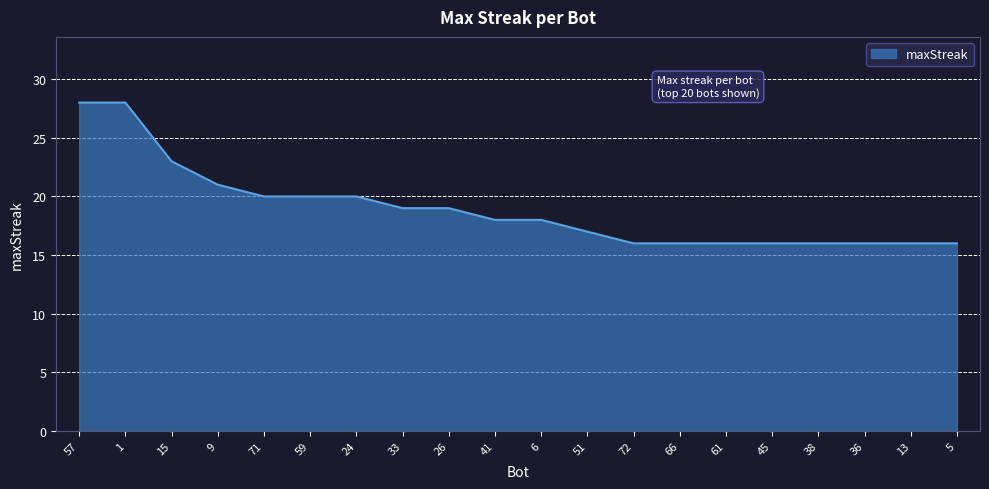

What is the change in value from 59 to 61?

-4